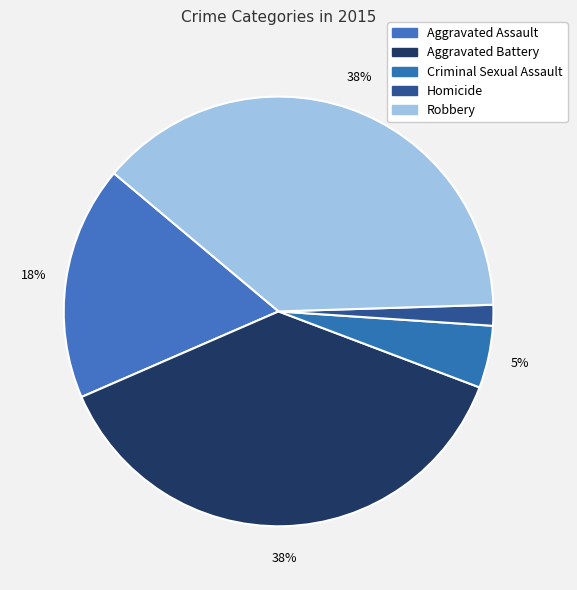

To the nearest percent, what is the combined percentage of Robbery and Aggravated Battery?

76%